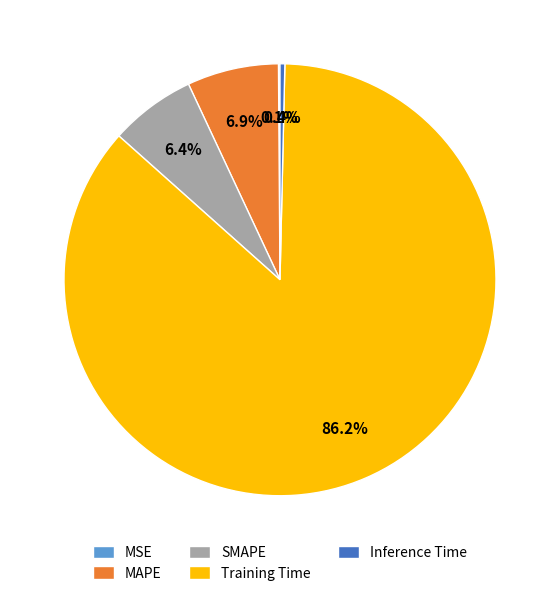

What percentage is the Training Time slice, to the nearest percent?

86%